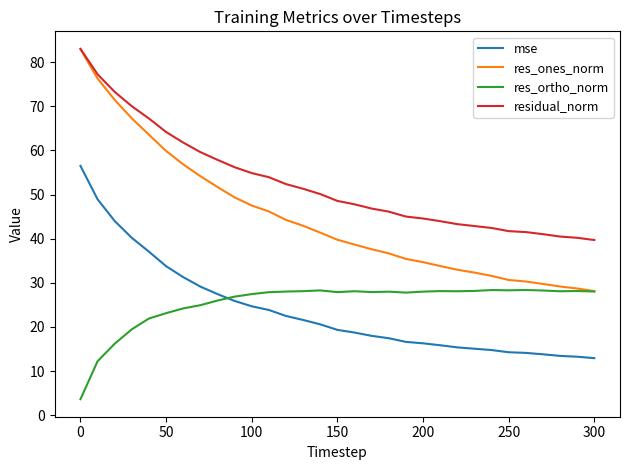

Which series has the largest total across all categories?

residual_norm